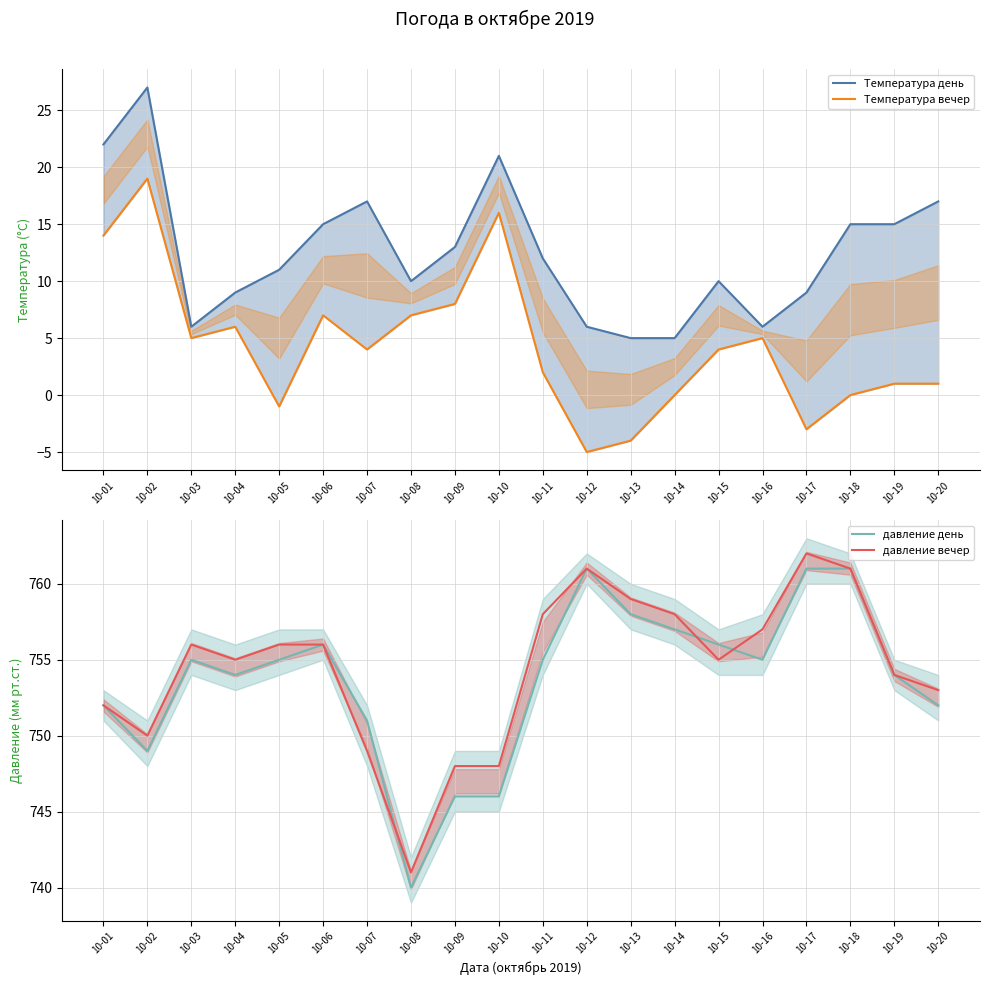

Read the Температура день value at 10-11, to the nearest 10.

10